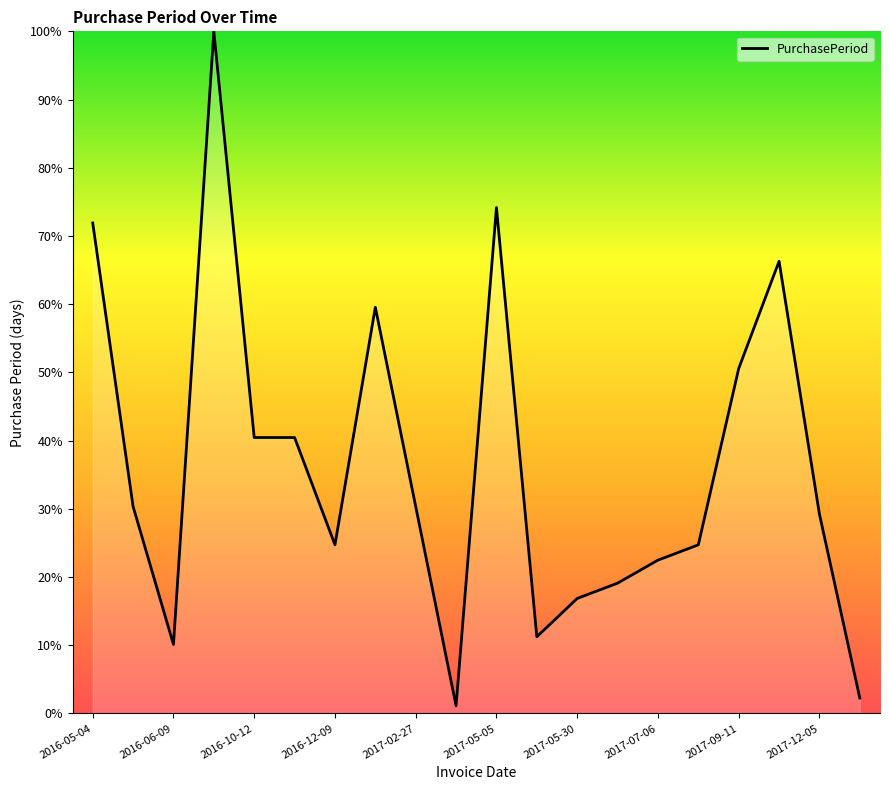

What is the greatest value displayed?

100.0